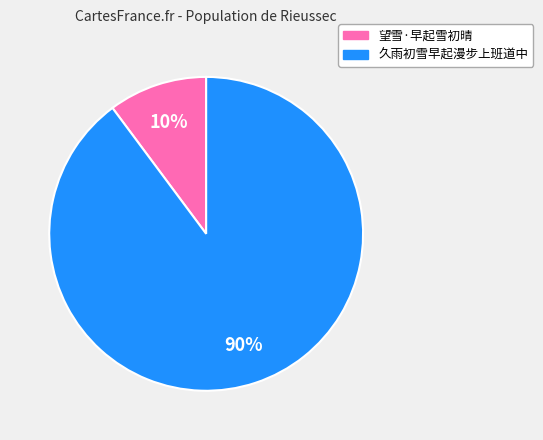

Which has a higher value, 久雨初雪早起漫步上班道中 or 望雪·早起雪初晴?

久雨初雪早起漫步上班道中